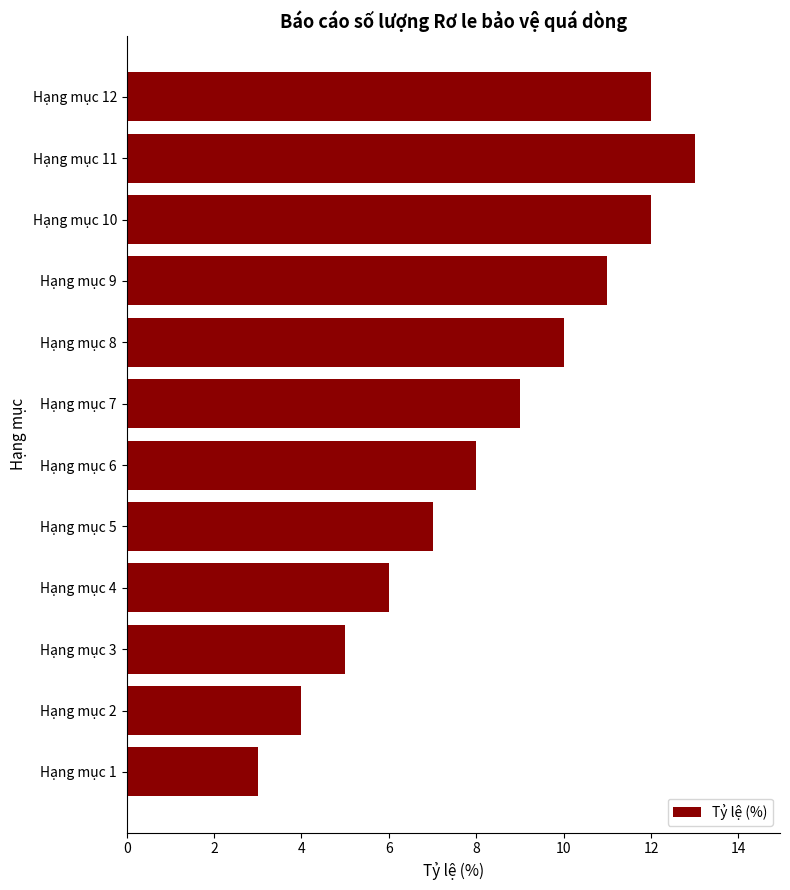

What is the approximate value at Hạng mục 1?

3